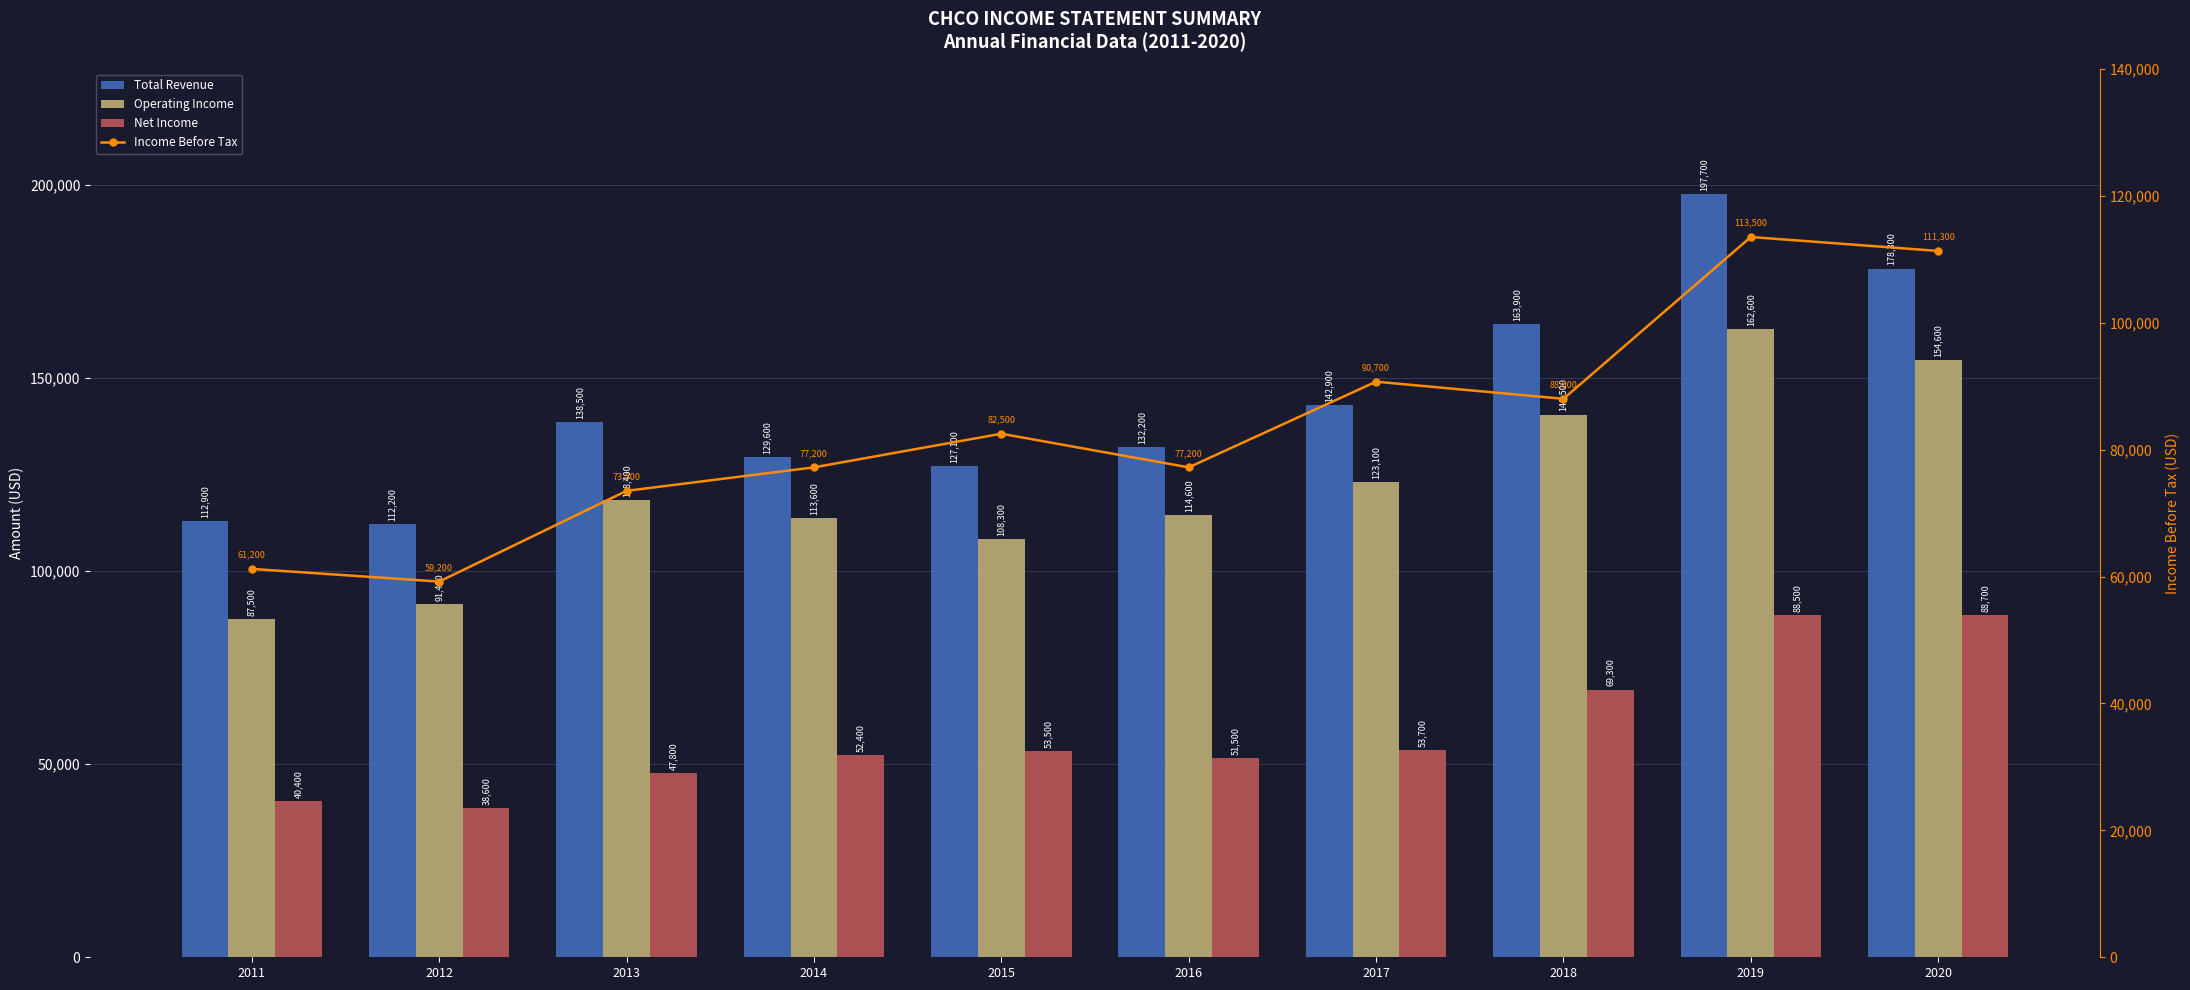

Rank the categories by Operating Income value from highest to lowest.

2019, 2020, 2018, 2017, 2013, 2016, 2014, 2015, 2012, 2011